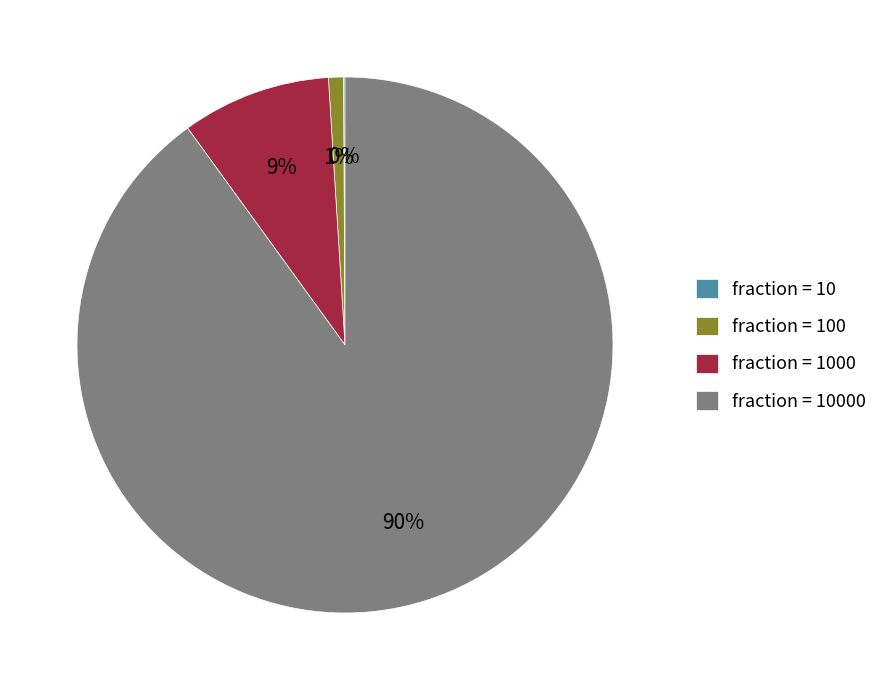

To the nearest percent, what is the difference between the largest and smallest slice percentages?

90%